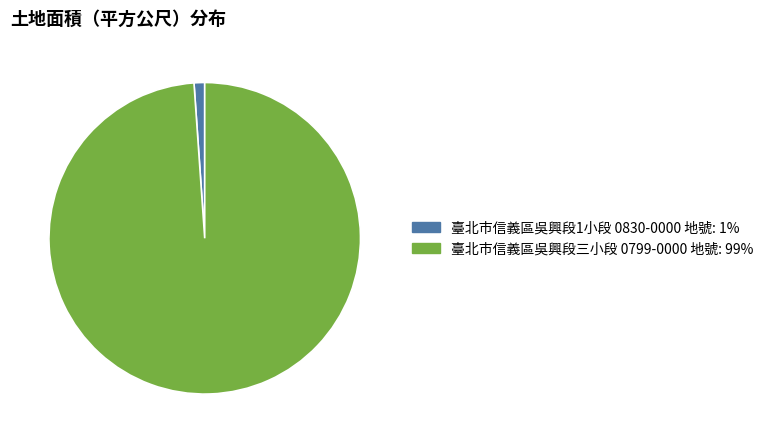

Between 臺北市信義區吳興段1小段 0830-0000 地號: 1% and 臺北市信義區吳興段三小段 0799-0000 地號: 99%, which is larger?

臺北市信義區吳興段三小段 0799-0000 地號: 99%